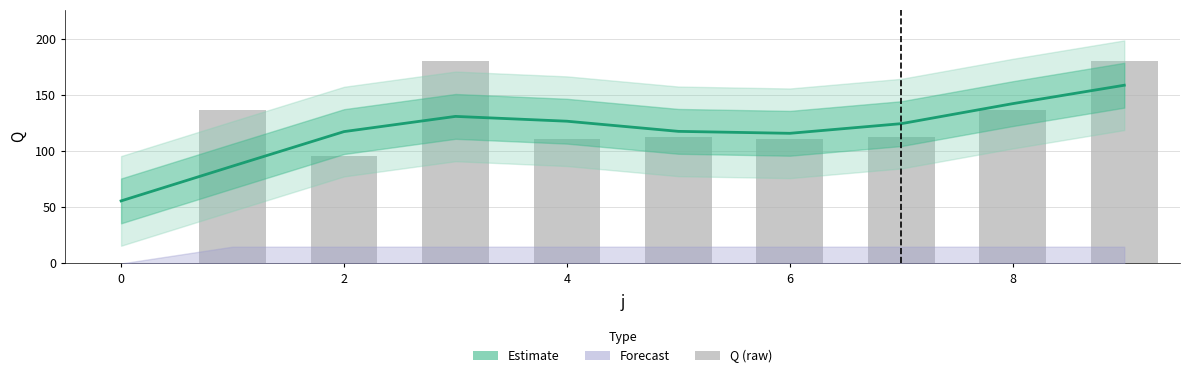

How many positive values does the Q (raw) series have?

9